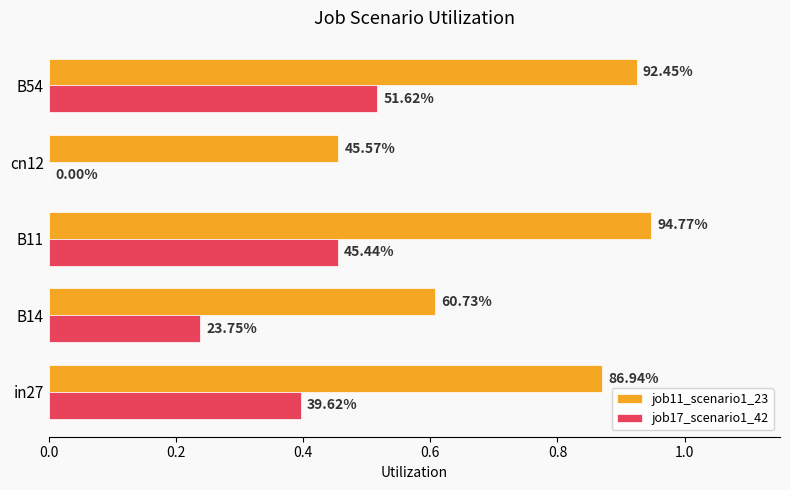

Rank the series by their maximum value, from lowest to highest.

job17_scenario1_42, job11_scenario1_23